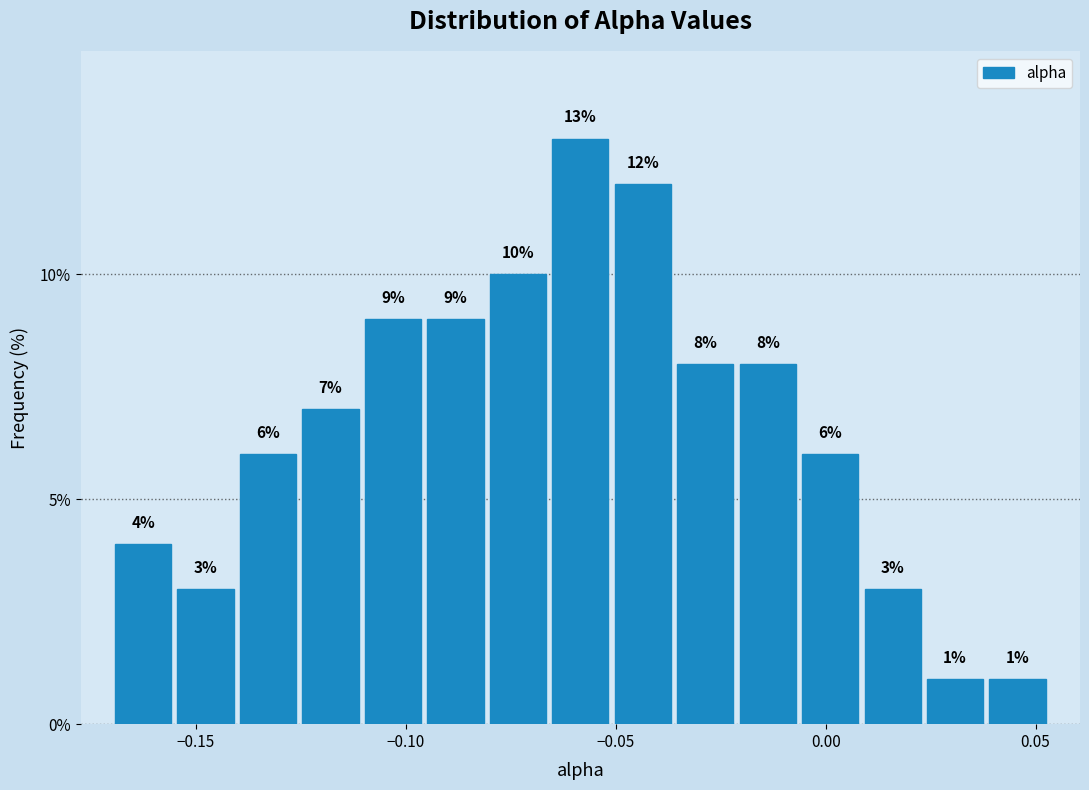

Read against the x-axis, roughly where is the centre of the tallest bar?

-0.060